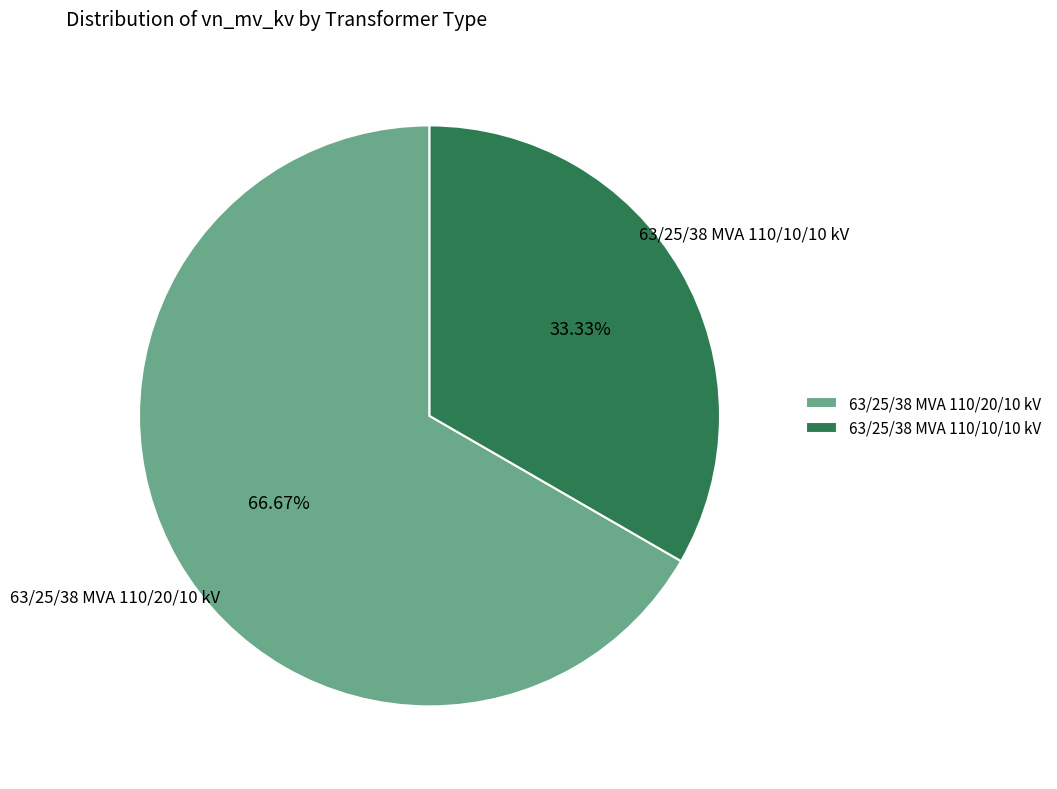

Is it true that 63/25/38 MVA 110/20/10 kV is 58% of the pie?

False